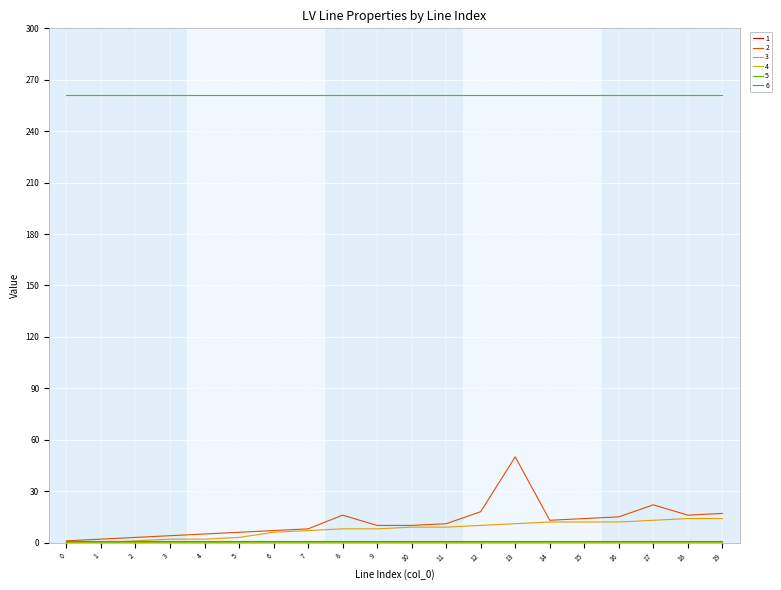

Which series has the largest total across all categories?

5